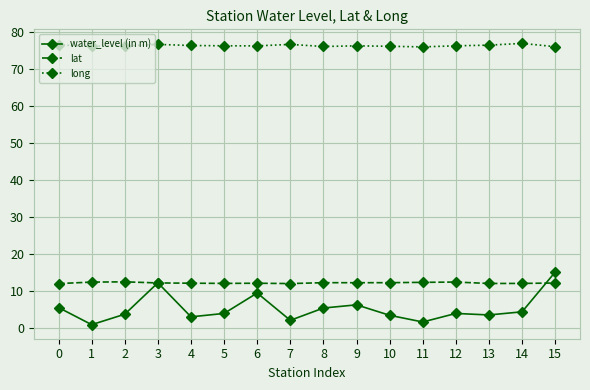

How many lat values are between 12 and 13?

16